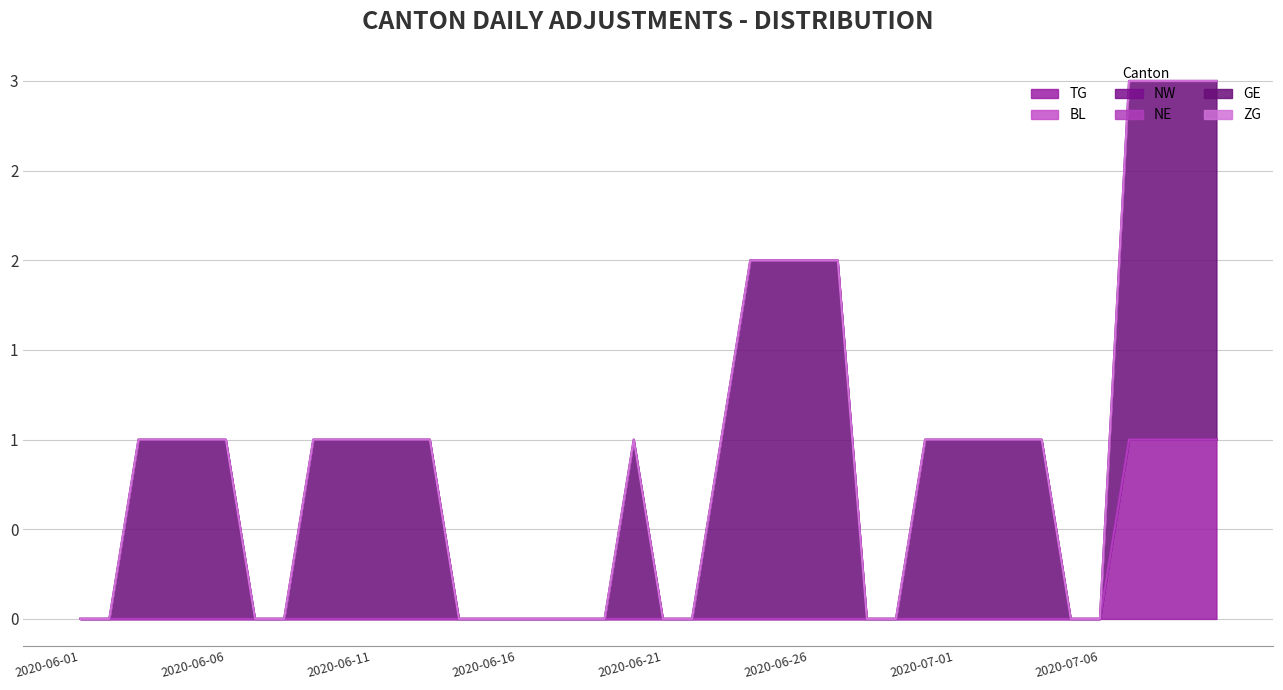

Does the chart display data point markers on the line(s)?

No